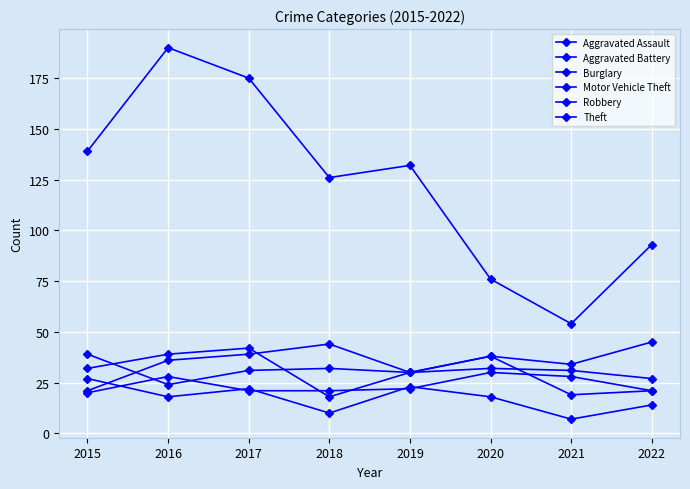

Which series changed the most between 2015 and 2019?

Aggravated Battery